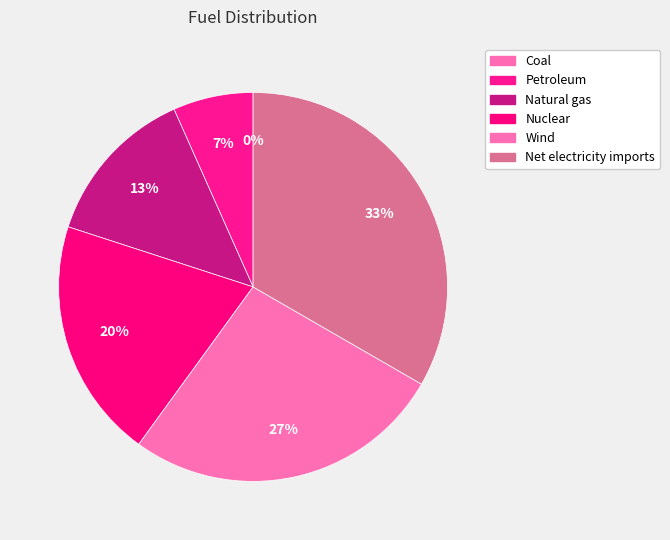

What percentage is the Petroleum slice, to the nearest percent?

7%